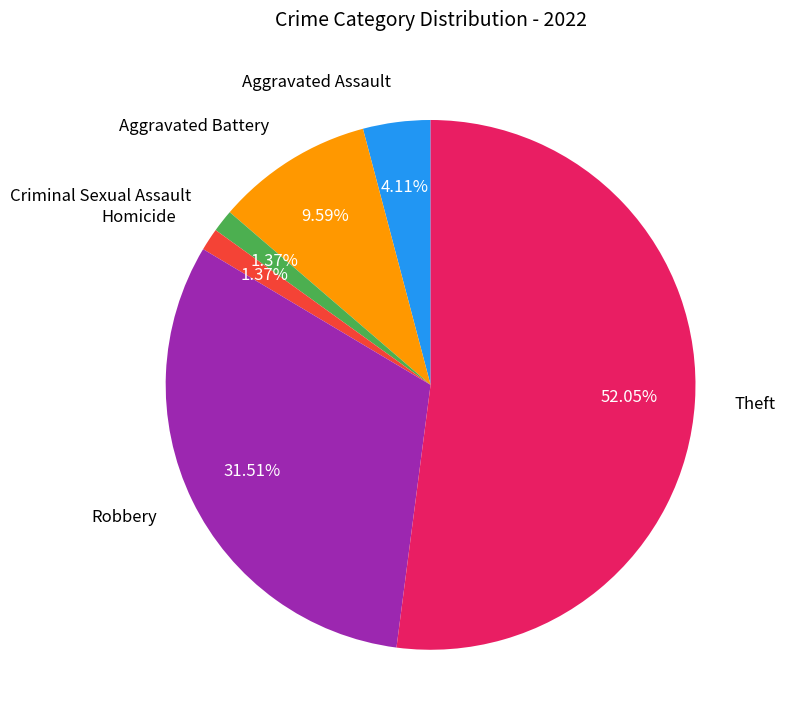

How many segments does this pie chart have?

6